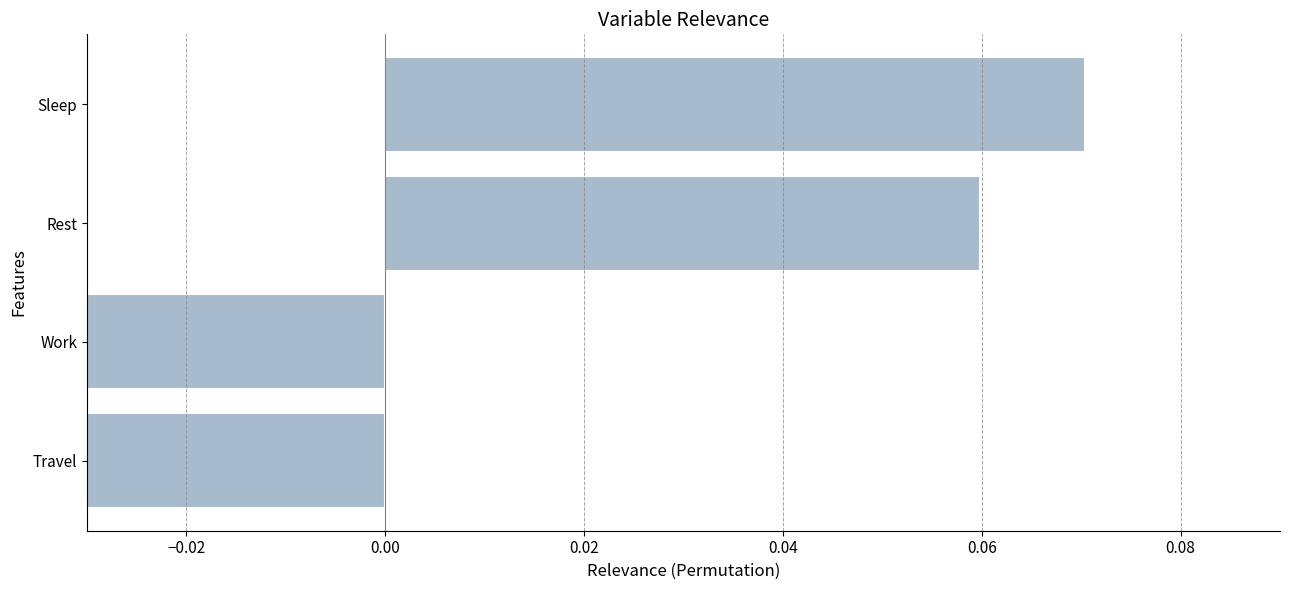

How many values are below 0?

2